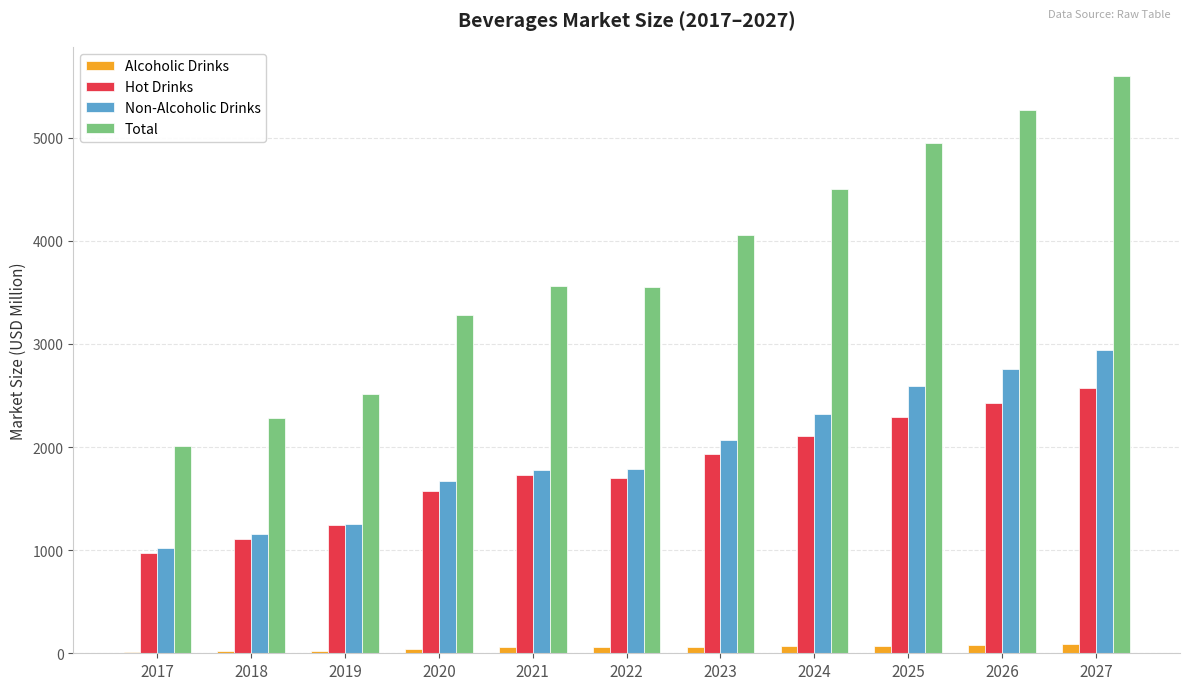

Are the bars horizontal?

No